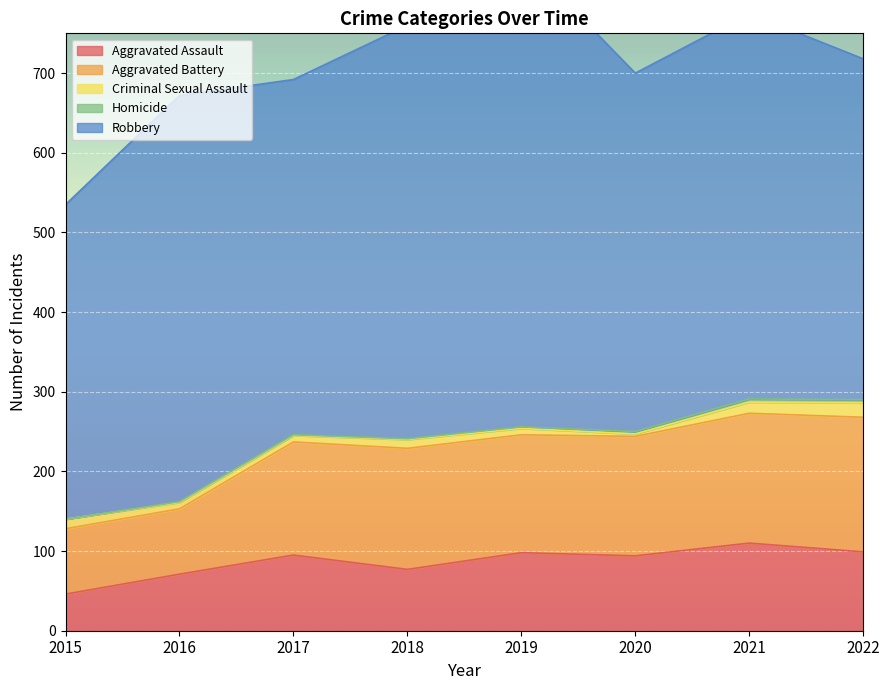

True or false: Aggravated Assault has a value of 94 at 2020.

True